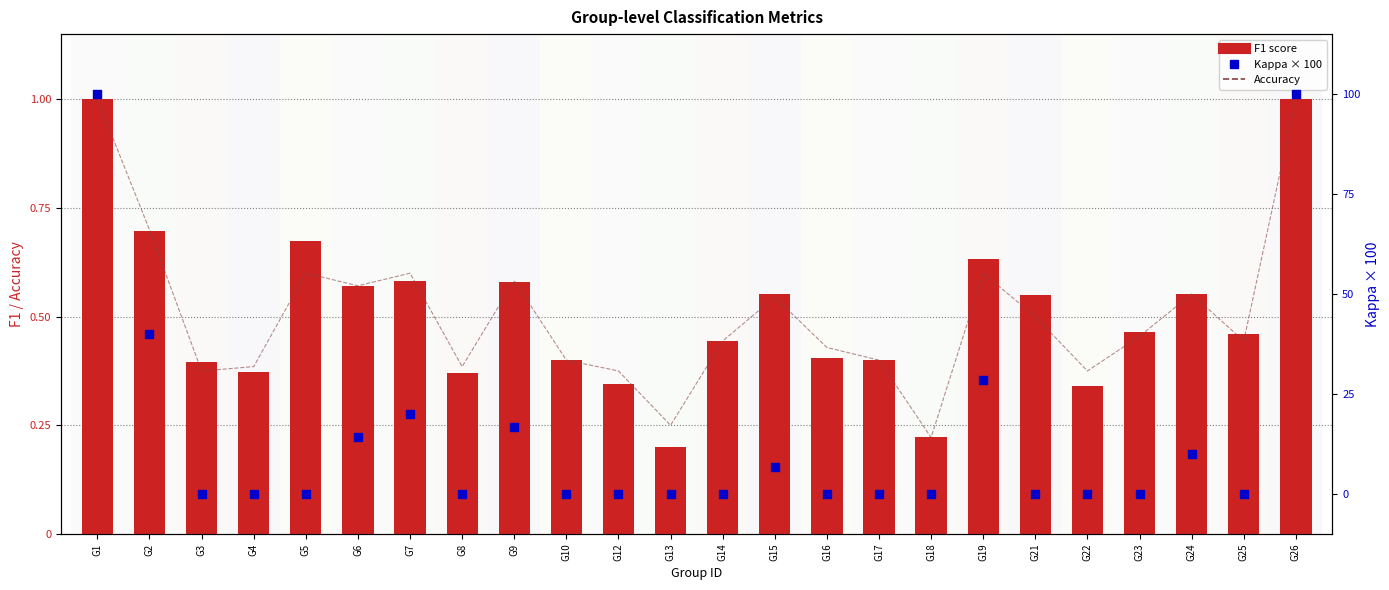

Which series reaches the minimum Y coordinate?

kappa (scaled 0-100)